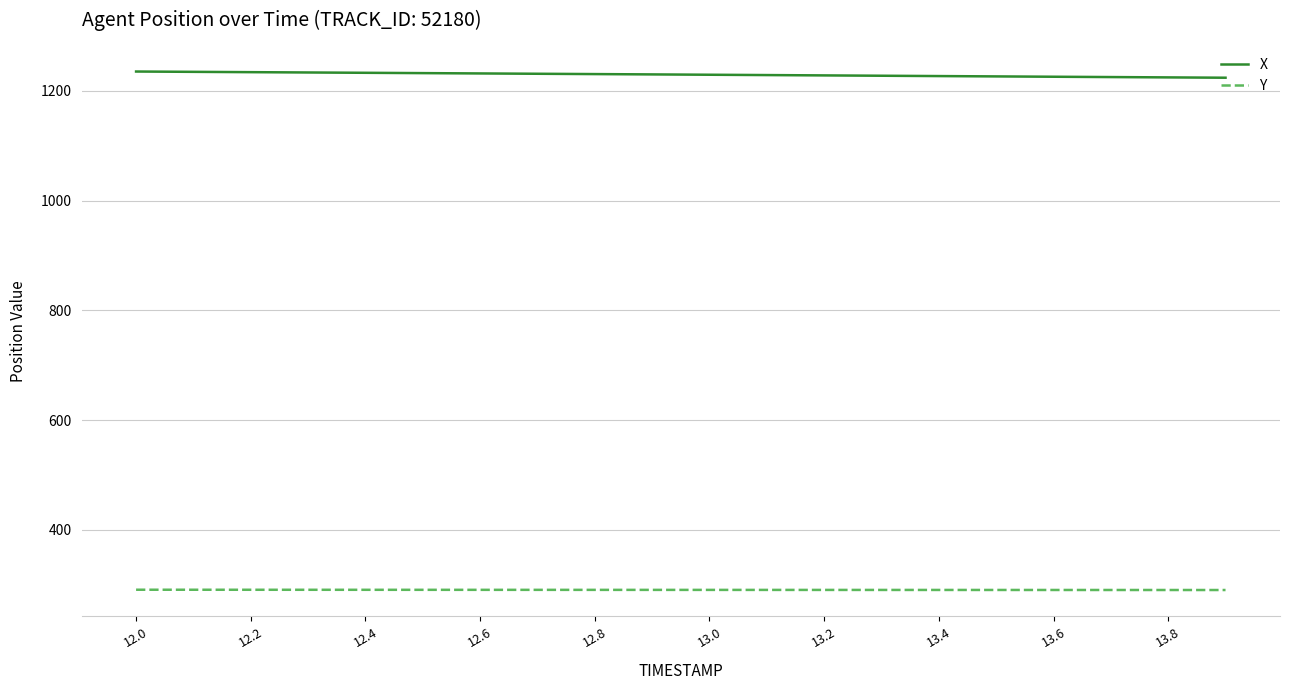

What is the highest value of the Y series?

290.7